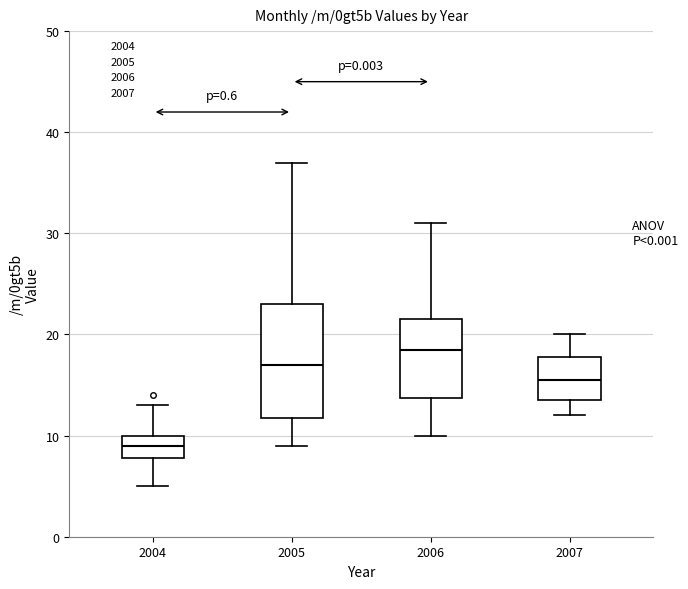

Reading left to right, read every box against the y-axis: the position of its median line, the range the box covers, and the ends of its whiskers. The values are not printed on the chart, so give them approximately, as read against the axis.

2004: median 9, box 8 to 10, whiskers 5 to 13
2005: median 17, box 12 to 23, whiskers 9 to 37
2006: median 19, box 14 to 22, whiskers 10 to 31
2007: median 16, box 14 to 18, whiskers 12 to 20